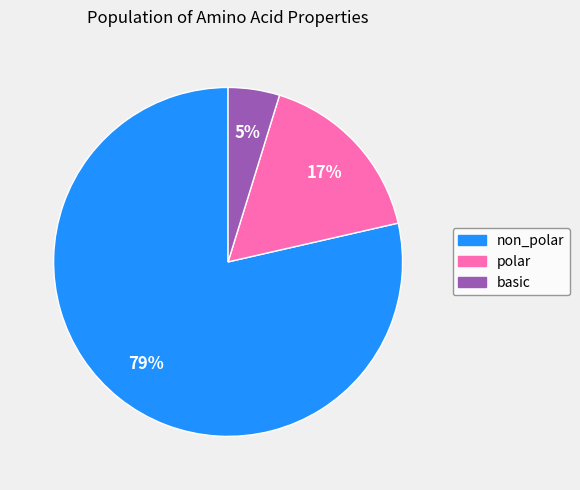

Count the number of slices in the pie.

3